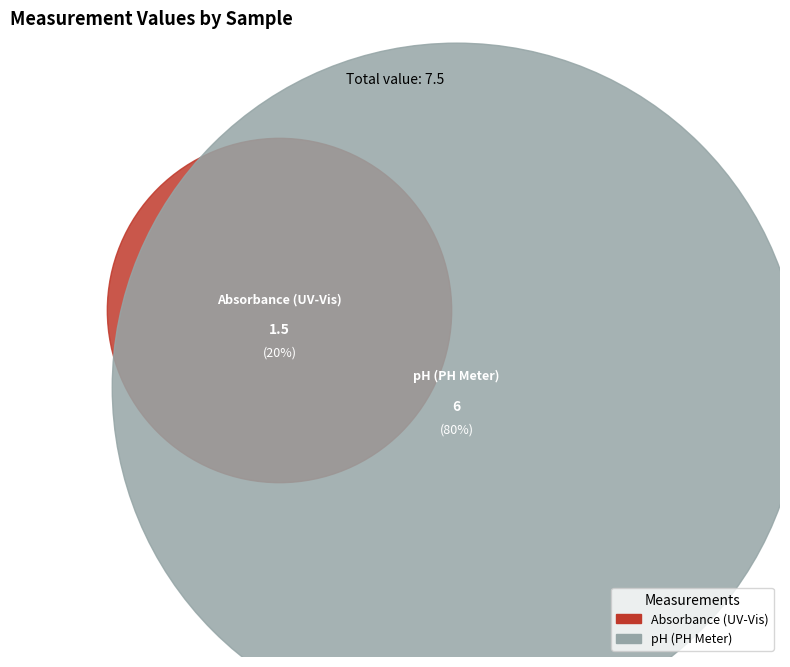

How many segments does this pie chart have?

2